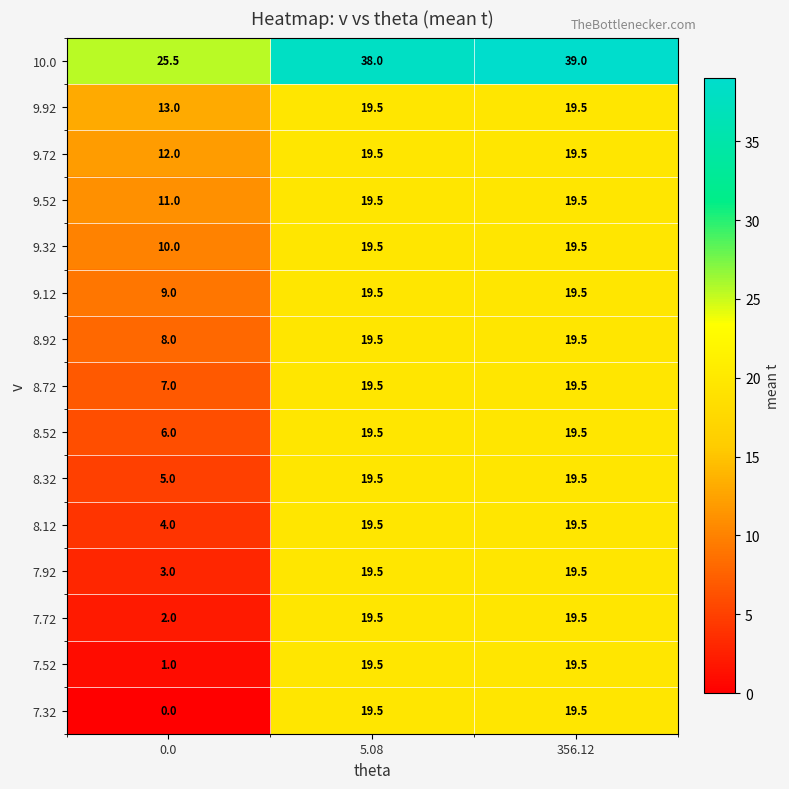

What is the difference between the highest and lowest values at 0.0?

25.5